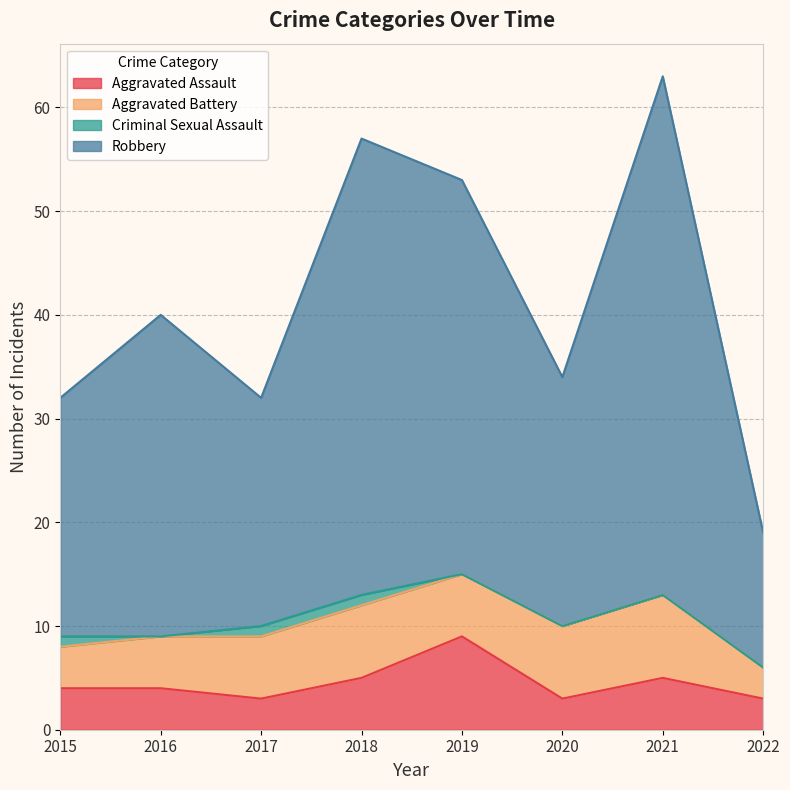

At which category is the sum across all series the highest?

2021